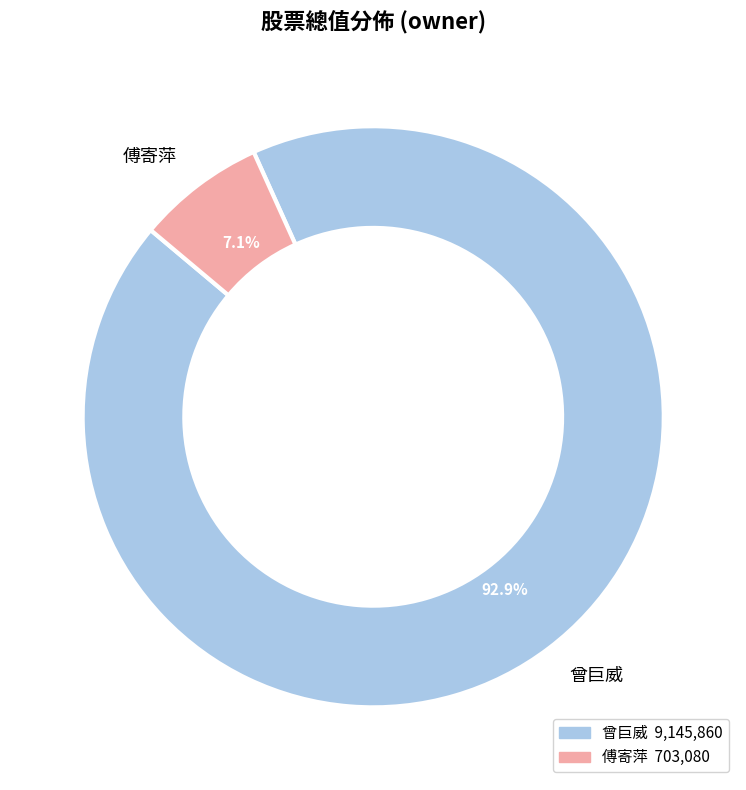

Combined, do 傅寄萍 and 曾巨威 account for over 50%?

Yes